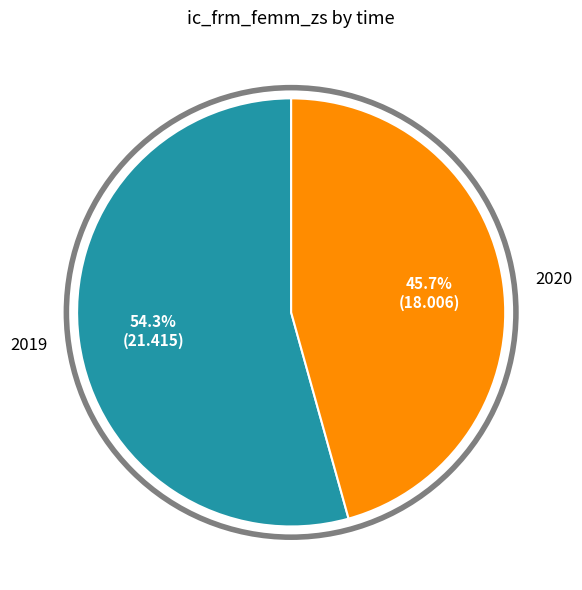

Which slice is the smallest?

2020